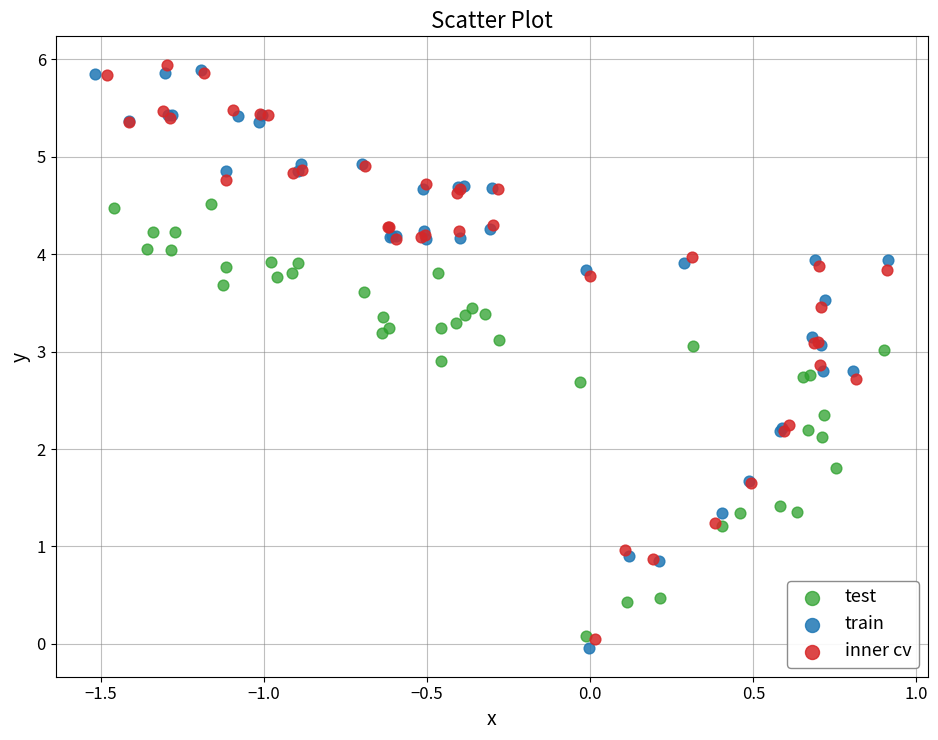

Which series has the widest spread of Y values?

train